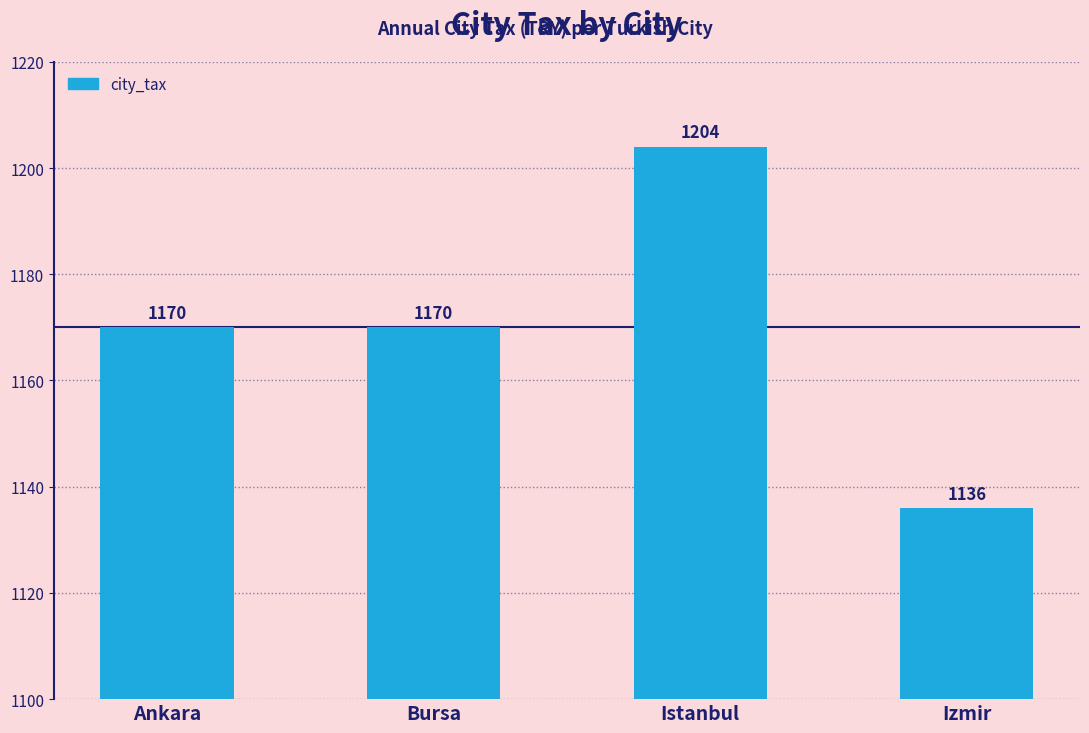

Does the chart contain any negative values?

No